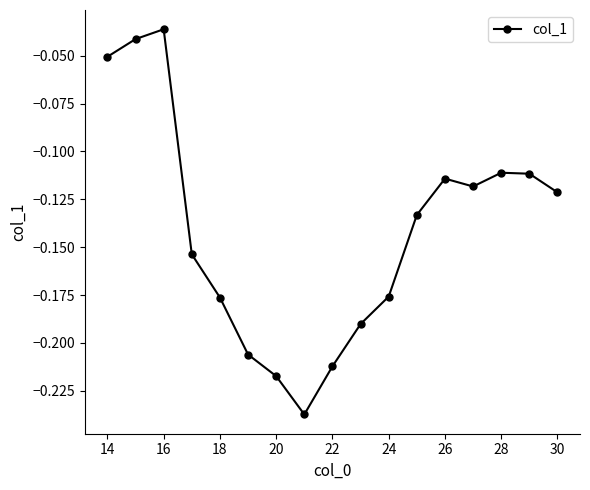

True or false: there are more than 1 points higher than both neighbors.

True